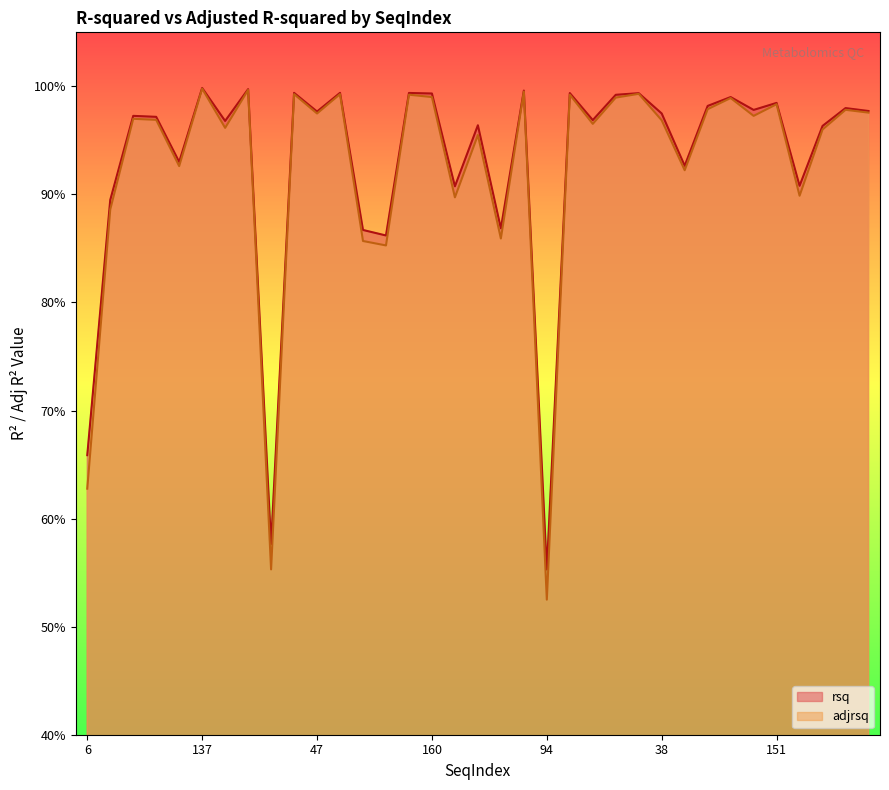

At which category is the sum across all series the highest?

137